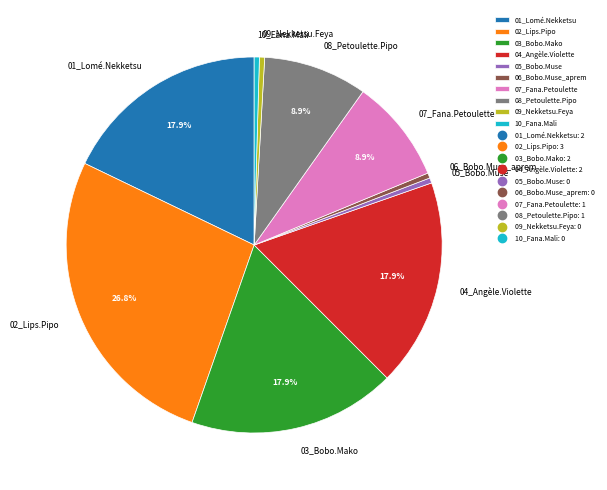

How many slices are in this pie chart?

10